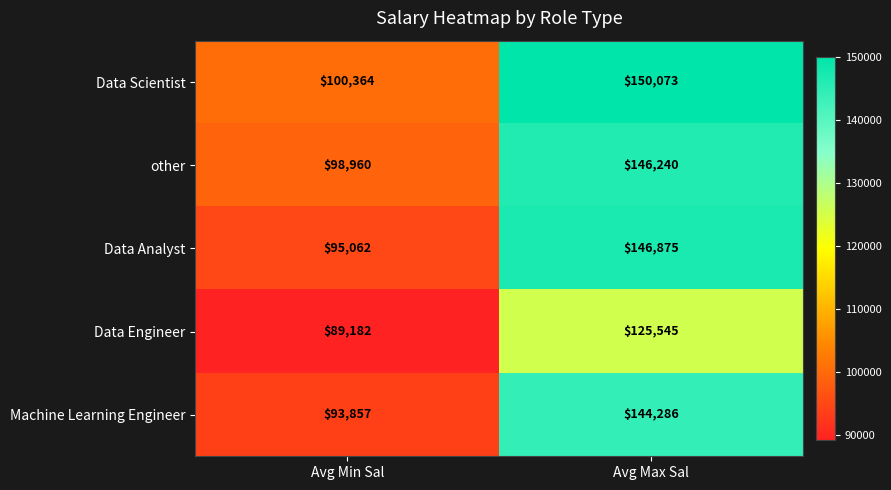

Which label corresponds to the smallest value in the chart?

Avg Min Sal